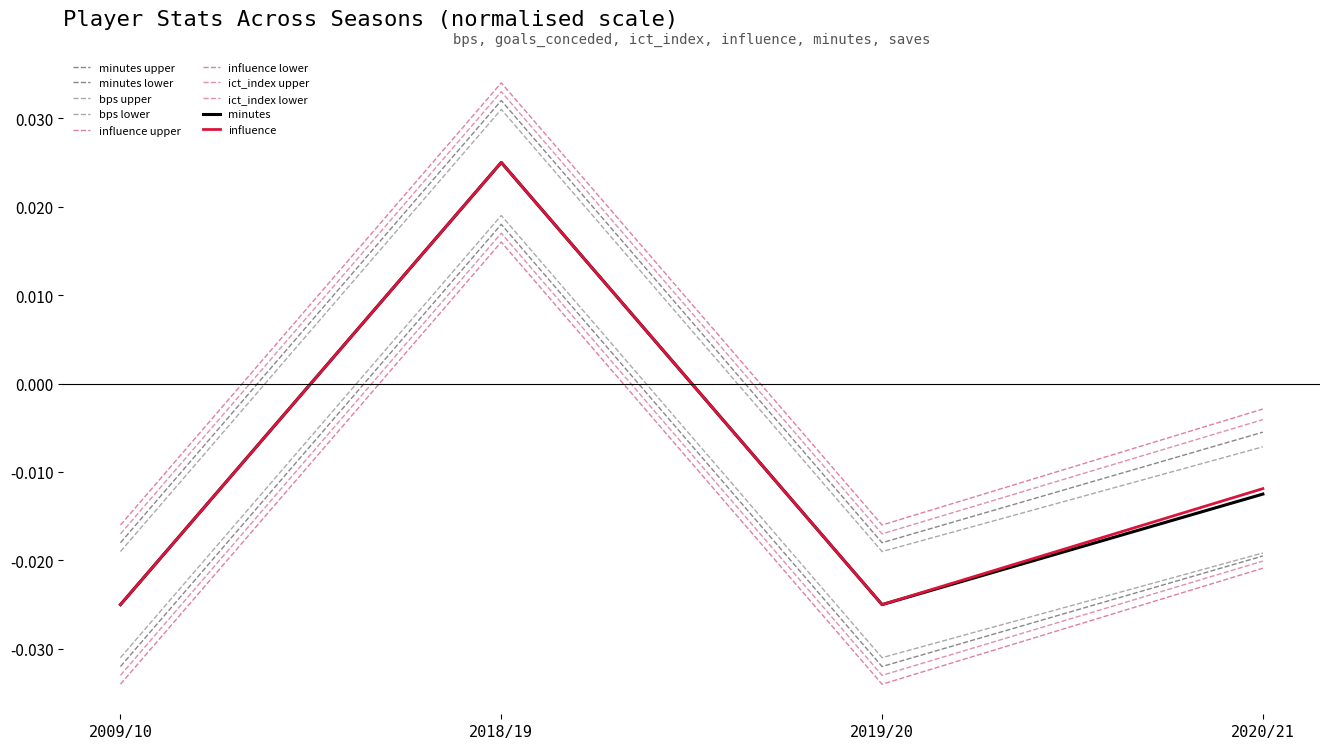

How many lines are shown in the chart?

10